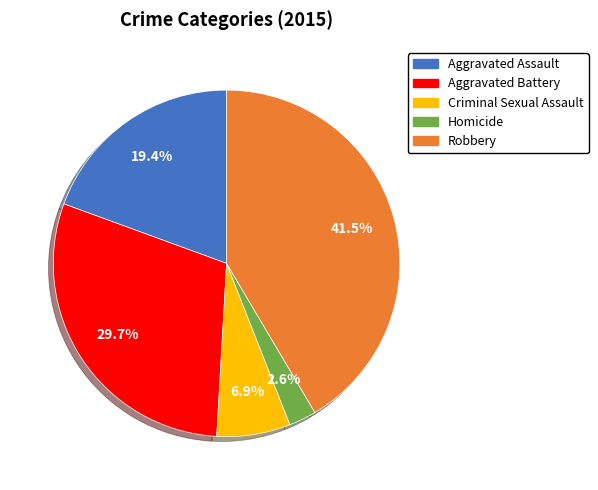

Which has a higher value, Criminal Sexual Assault or Aggravated Assault?

Aggravated Assault